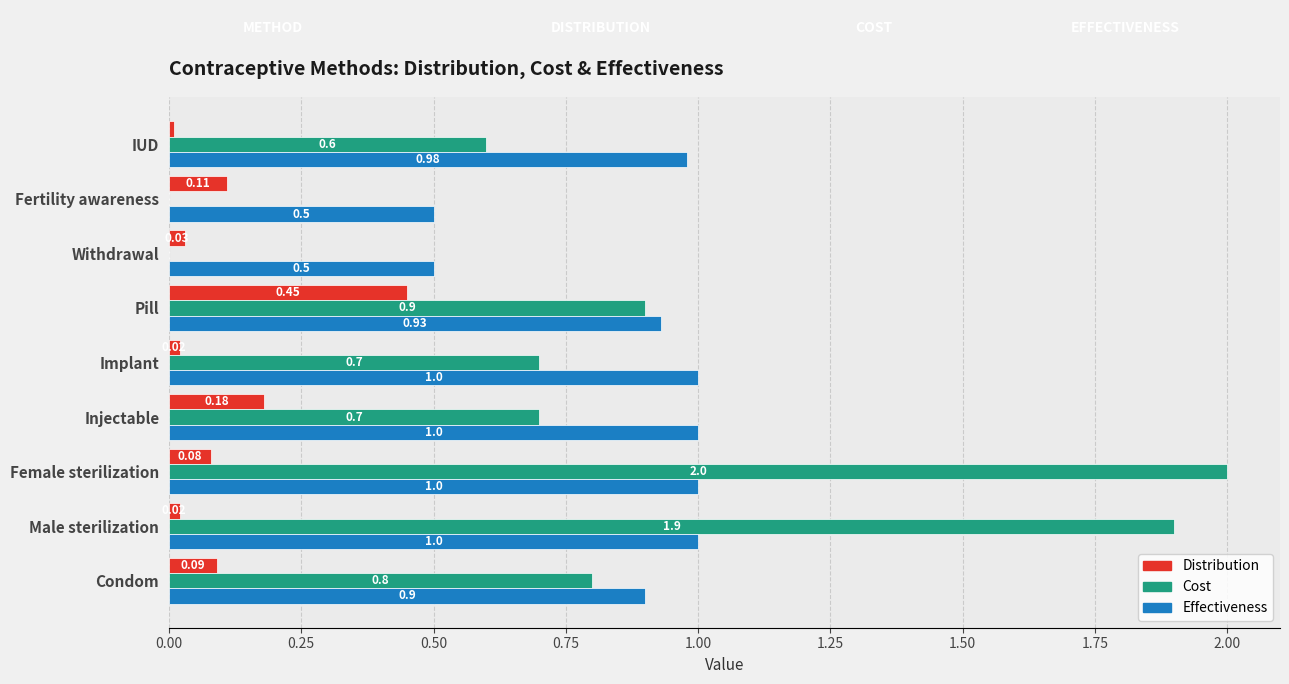

Which category has the highest value across all series?

Female sterilization